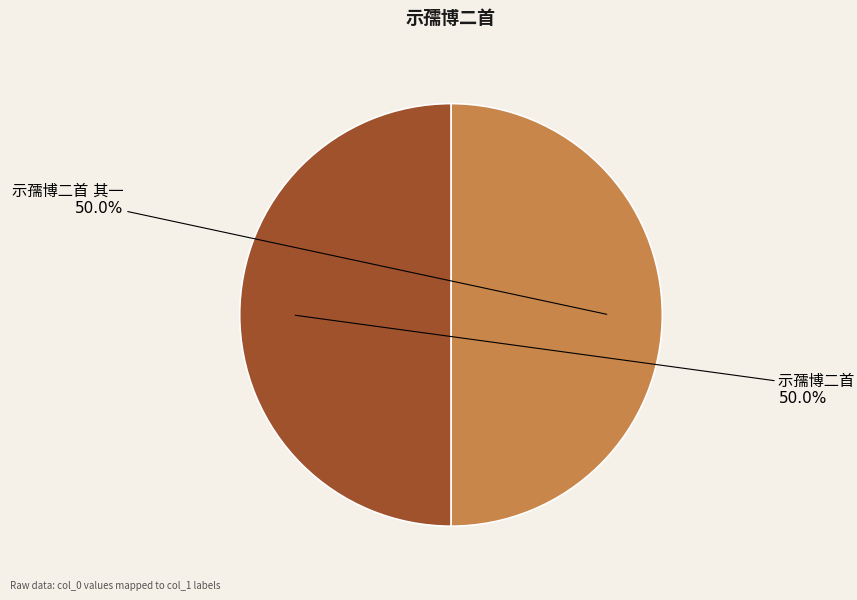

True or false: 示孺博二首 其二 accounts for 50% of the total.

True